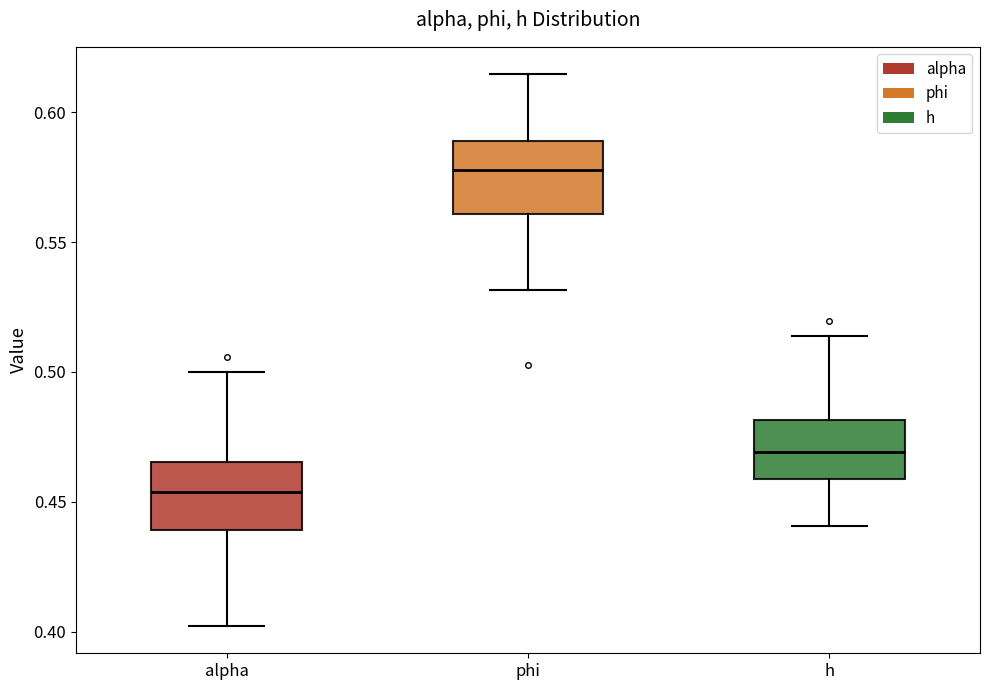

Reading left to right, transcribe this box plot: for each box, give where its median line is, the range the box spans, and where its two whiskers end, as read against the y-axis. The values are not printed on the chart, so give them approximately, as read against the axis.

alpha: median 0.455, box 0.440 to 0.465, whiskers 0.400 to 0.500
phi: median 0.580, box 0.560 to 0.590, whiskers 0.530 to 0.615
h: median 0.470, box 0.460 to 0.480, whiskers 0.440 to 0.515